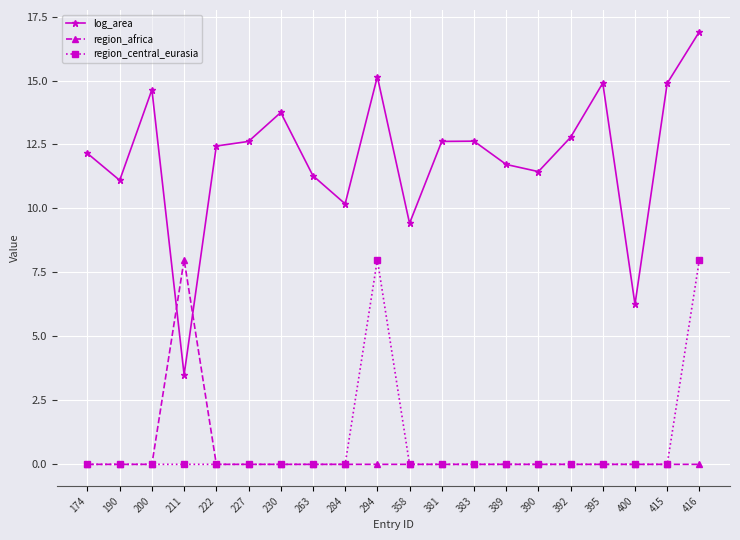

What is the difference between the highest and lowest values at 211?

8.0